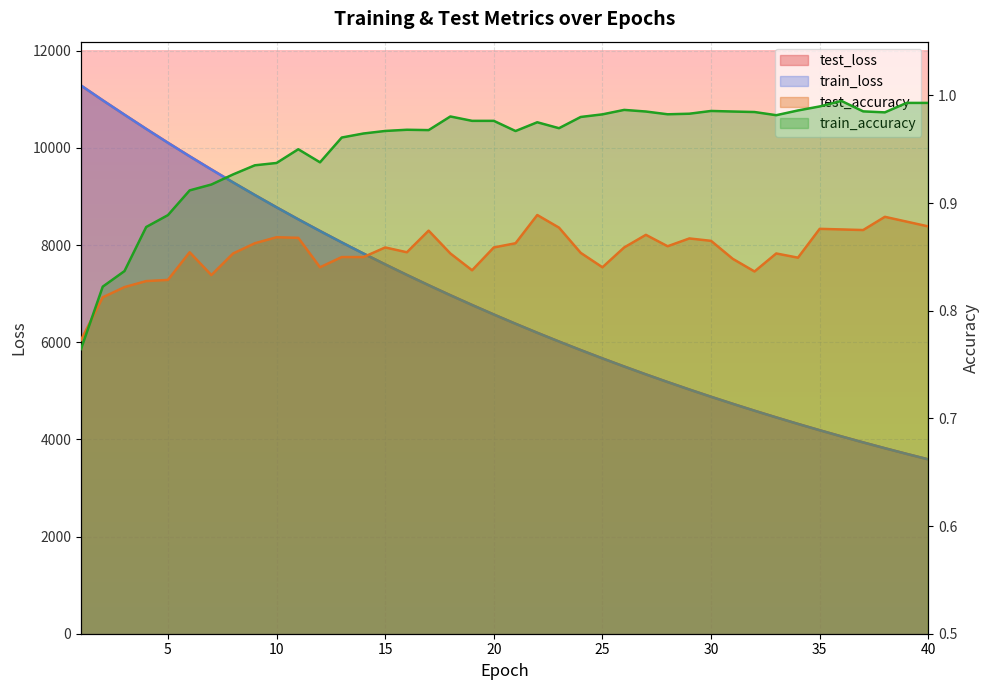

What is the smallest value displayed?

0.8